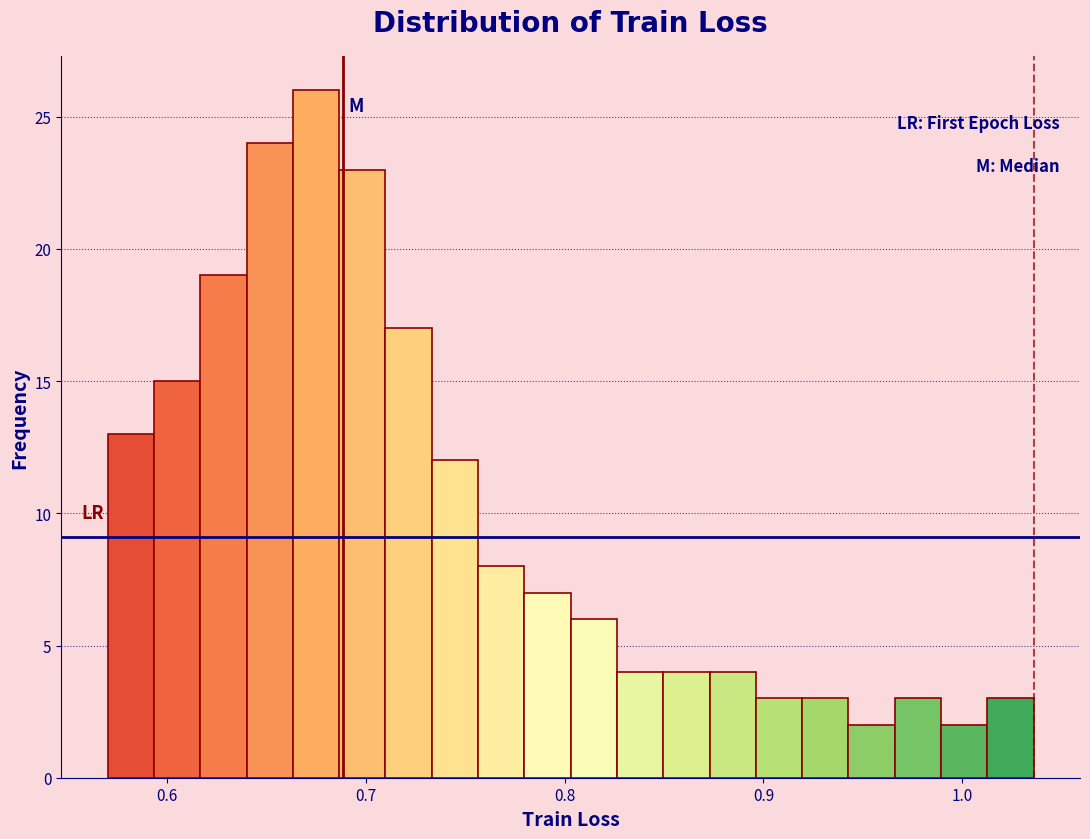

Read against the x-axis, roughly where is the centre of the tallest bar?

0.67